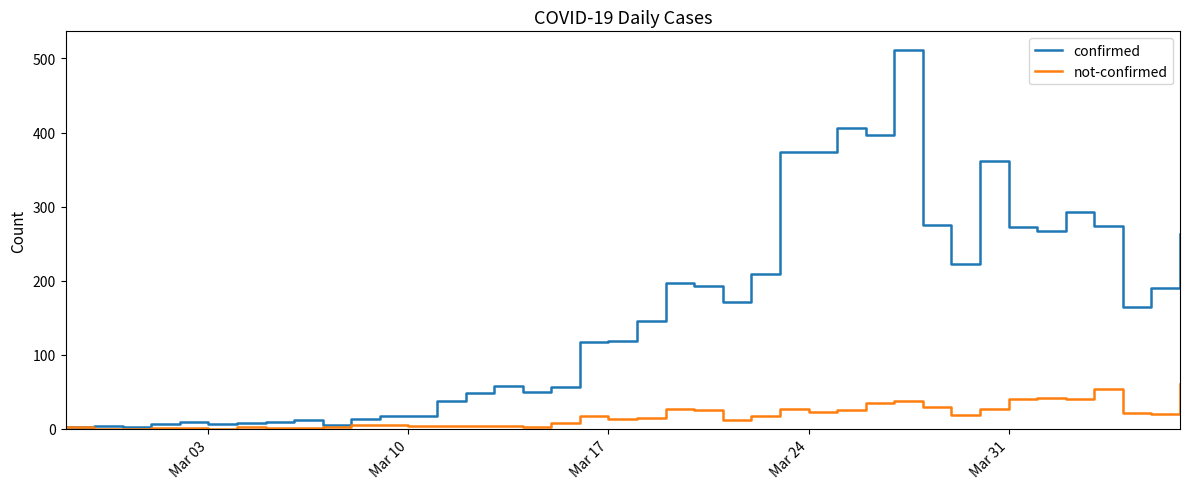

List the series in order of their overall mean, highest first.

confirmed, not-confirmed